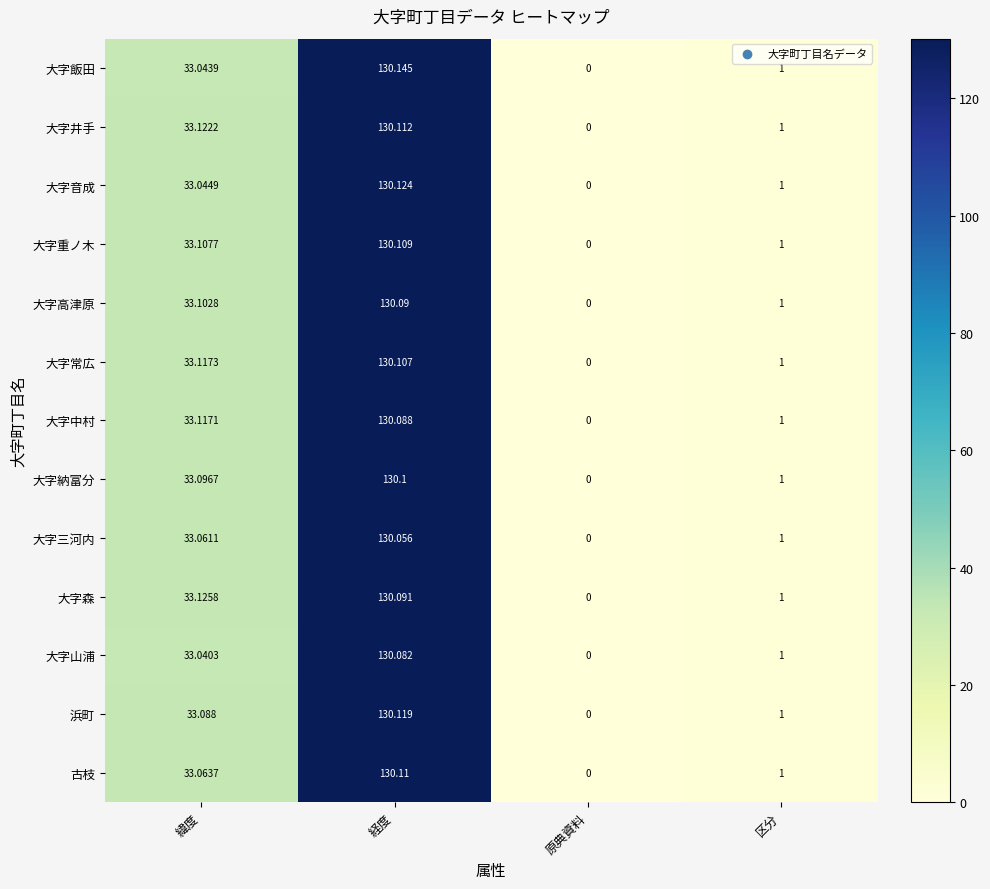

Which series has the widest spread of values?

大字飯田